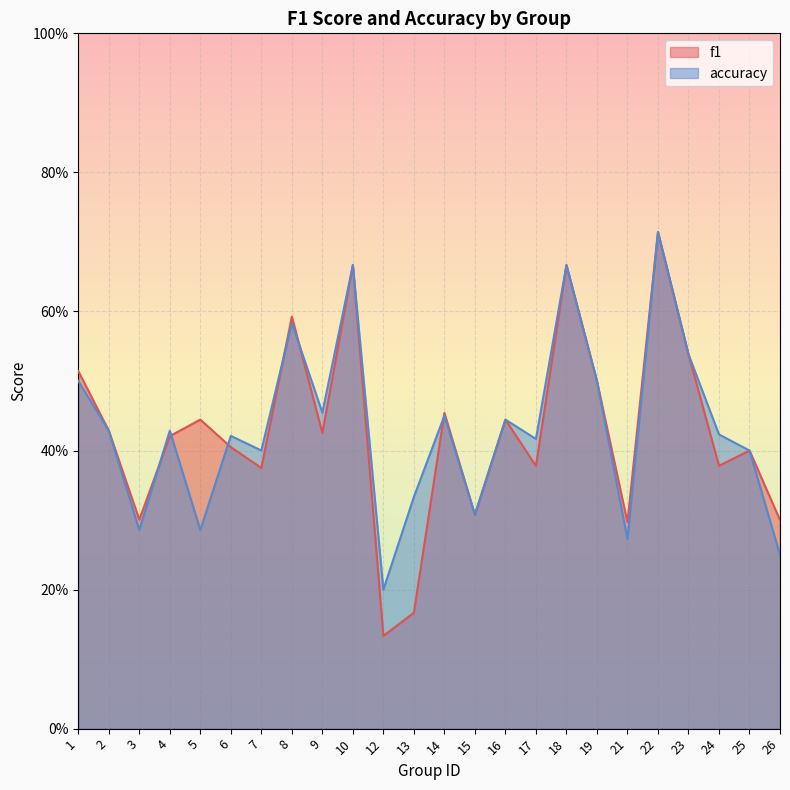

The value of f1 at 5 is 0.4. True or false?

True